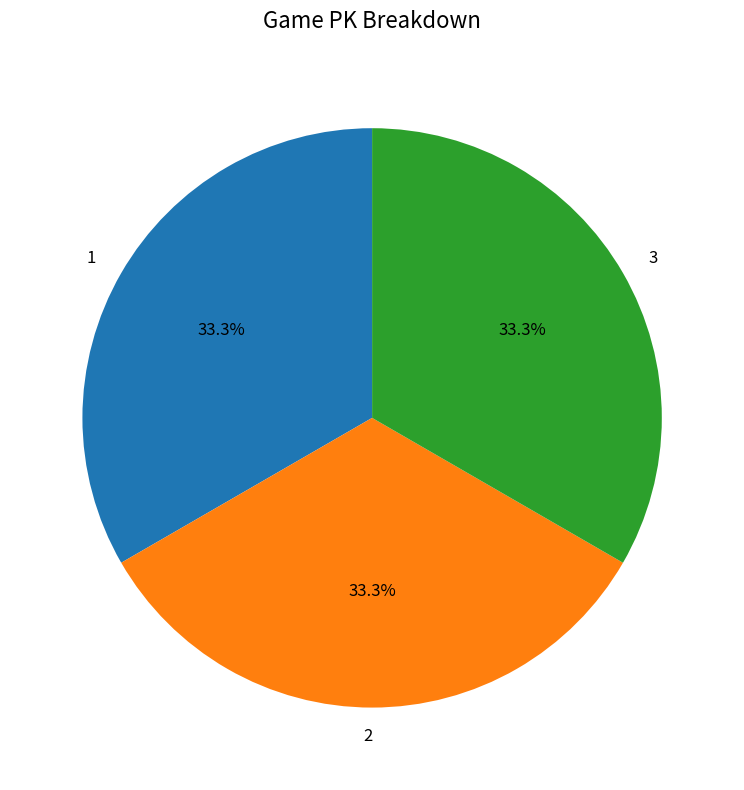

What percentage is the 2 slice, to the nearest percent?

33%